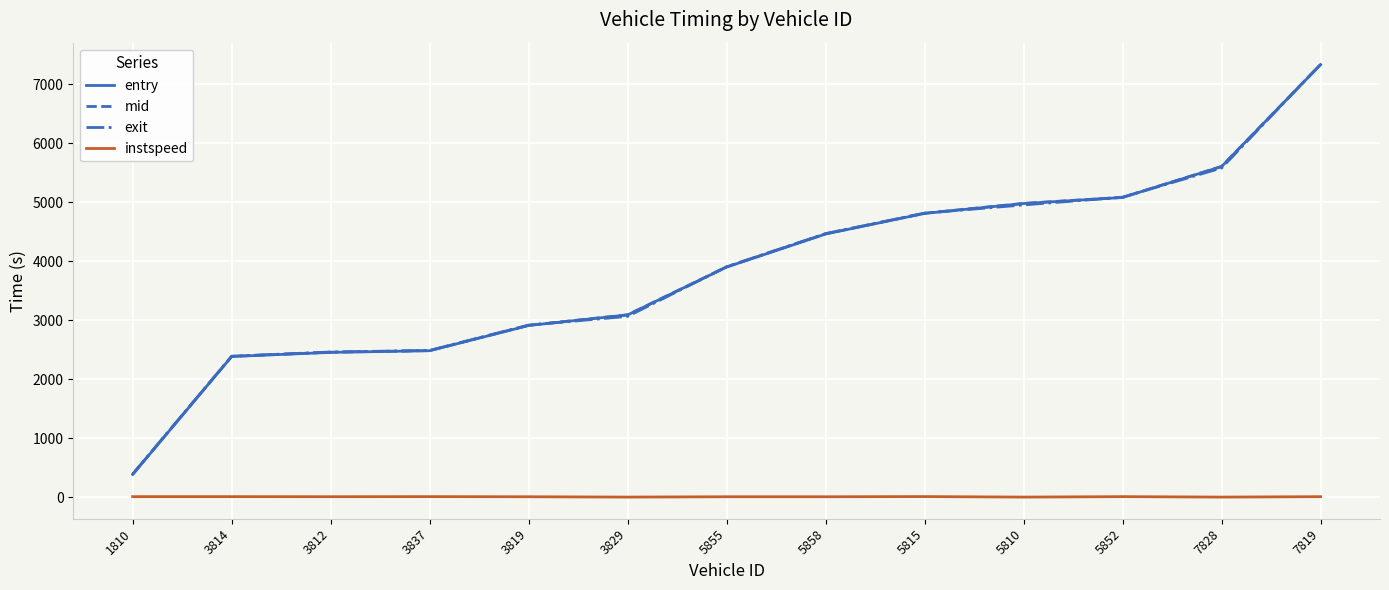

Is the value of entry at 3819 greater than the value of exit at 5810?

No